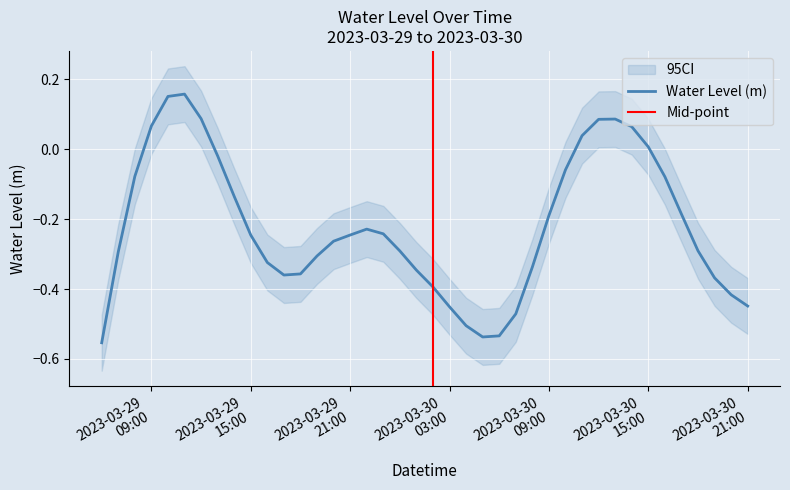

What is the label of the 30th point from the left?

2023-03-30 11:00:00